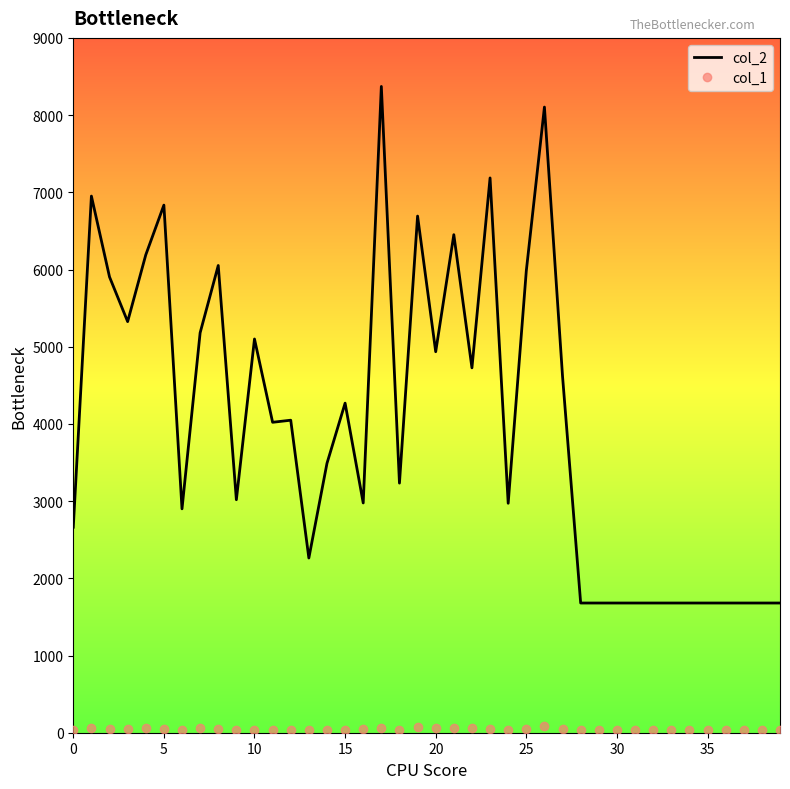

What is the sum of all col_2 values?

160609